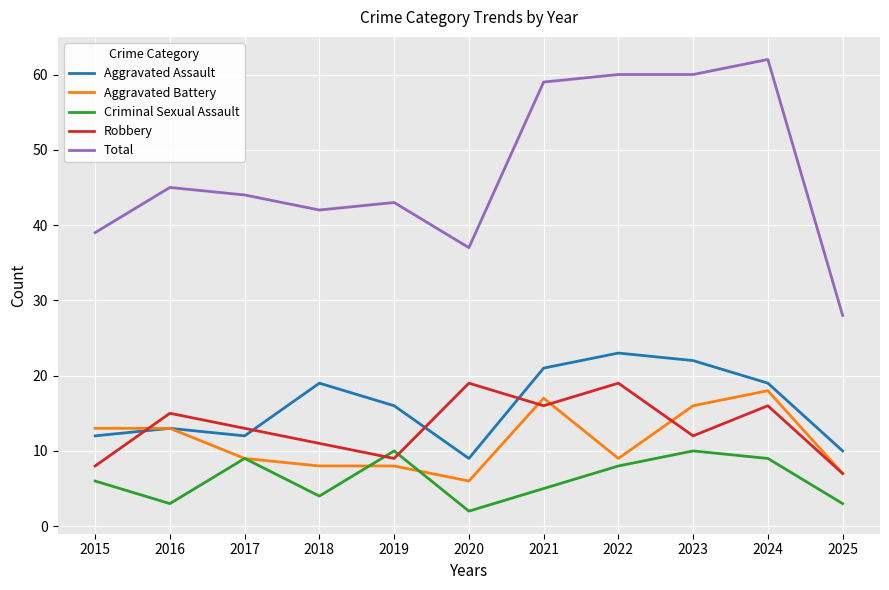

Where is the first local minimum for Robbery?

2019